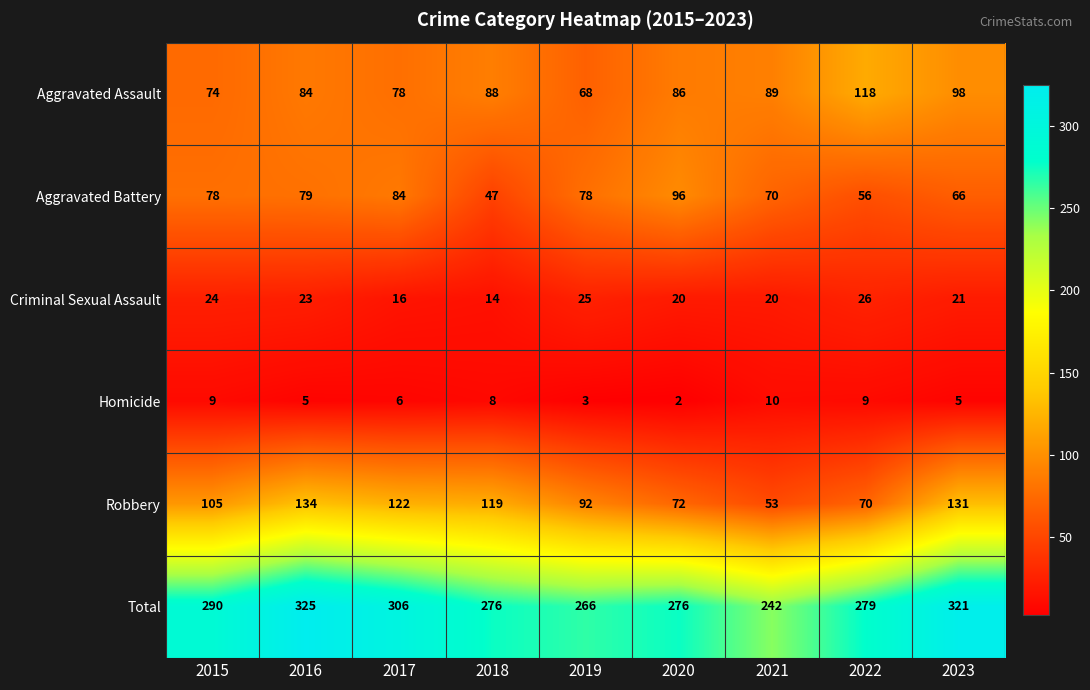

True or false: Aggravated Battery has a value of 70 at 2021.

True